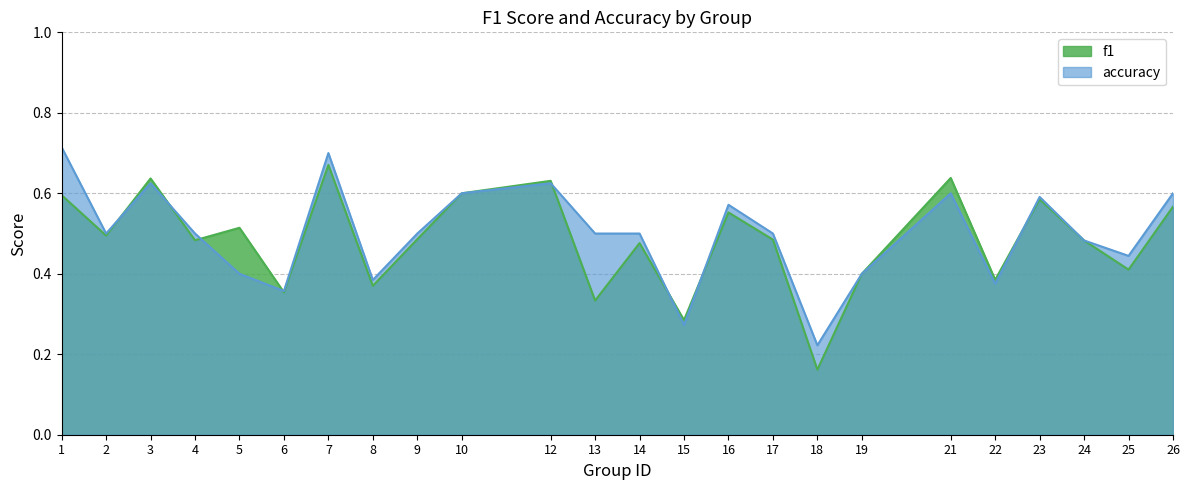

Read the accuracy value at 26.

0.6